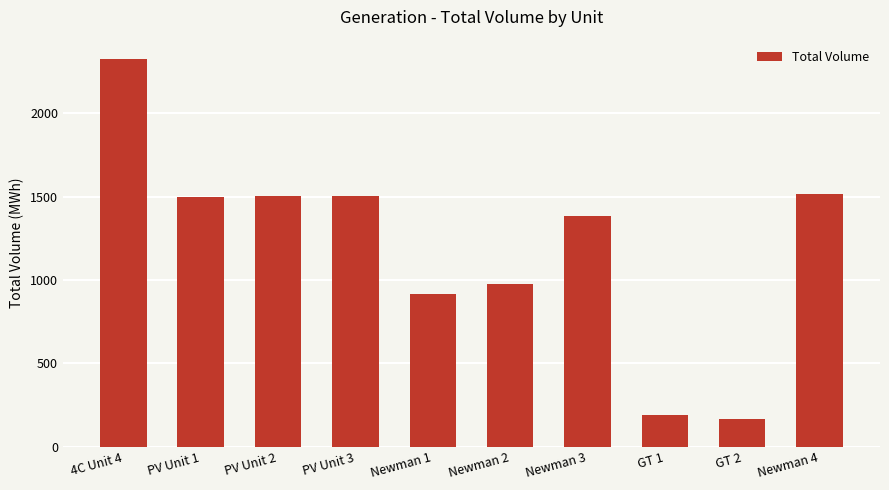

The value at PV Unit 1 is 1501. True or false?

True